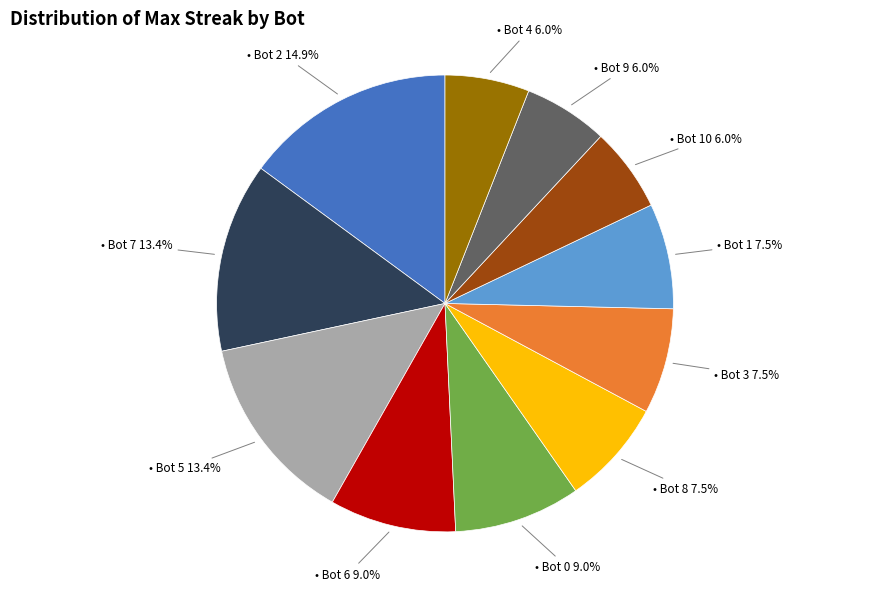

Does any single category account for the majority?

No